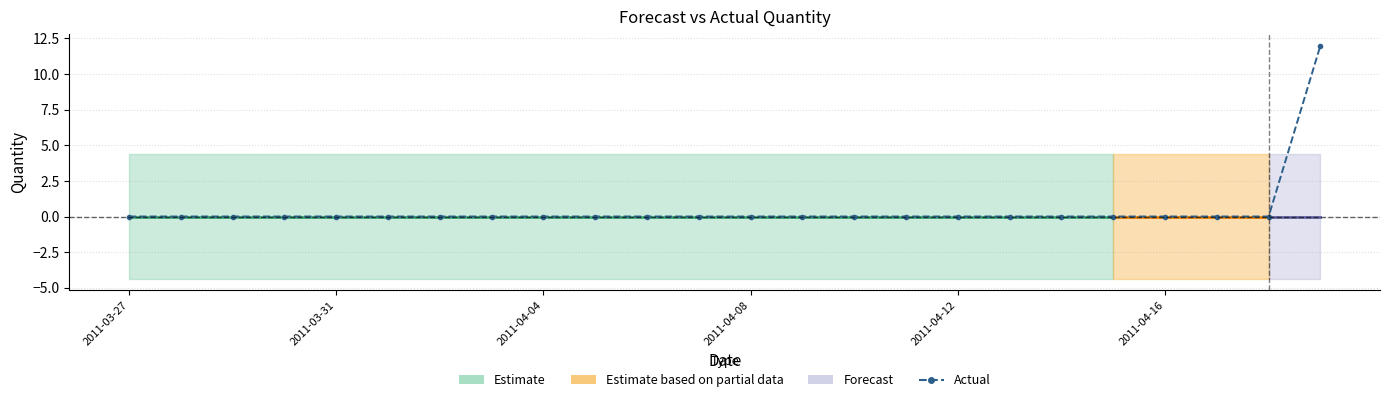

Reading left to right, list all the values displayed in this chart.

Forecasted_Quantity: 0.0	0.0	0.0	0.0	0.0	0.0	0.0	0.0	0.0	0.0	0.0	0.0	0.0	0.0	0.0	0.0	0.0	0.0	0.0	0.0	0.0	0.0	0.0	0.0
Lower_Bound: -4.4	-4.4	-4.4	-4.4	-4.4	-4.4	-4.4	-4.4	-4.4	-4.4	-4.4	-4.4	-4.4	-4.4	-4.4	-4.4	-4.4	-4.4	-4.4	-4.4	-4.4	-4.4	-4.4	-4.4
Upper_Bound: 4.4	4.4	4.4	4.4	4.4	4.4	4.4	4.4	4.4	4.4	4.4	4.4	4.4	4.4	4.4	4.4	4.4	4.4	4.4	4.4	4.4	4.4	4.4	4.4
Actual: 0.0	0.0	0.0	0.0	0.0	0.0	0.0	0.0	0.0	0.0	0.0	0.0	0.0	0.0	0.0	0.0	0.0	0.0	0.0	0.0	0.0	0.0	0.0	12.0